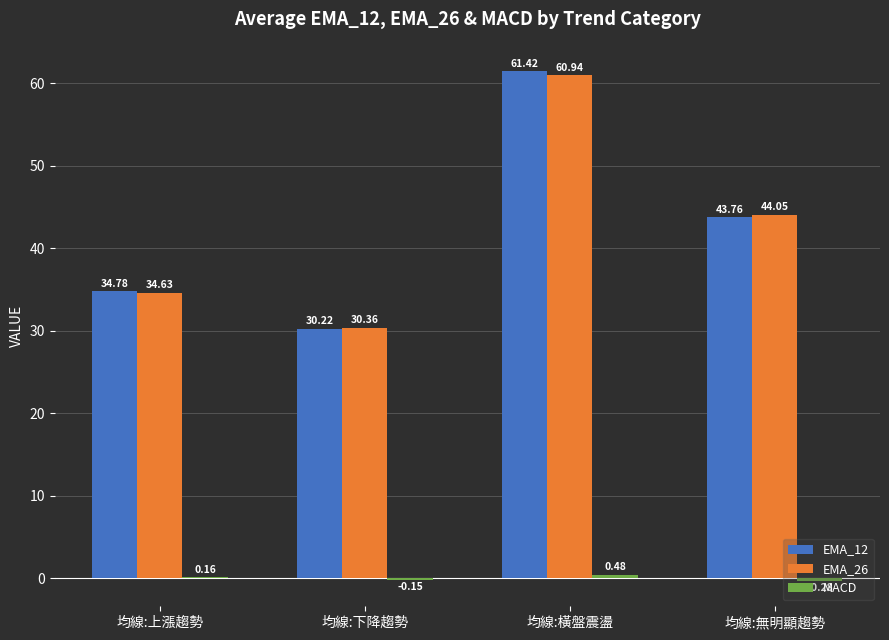

Where is EMA_12 nearest to the value 45?

均線:無明顯趨勢